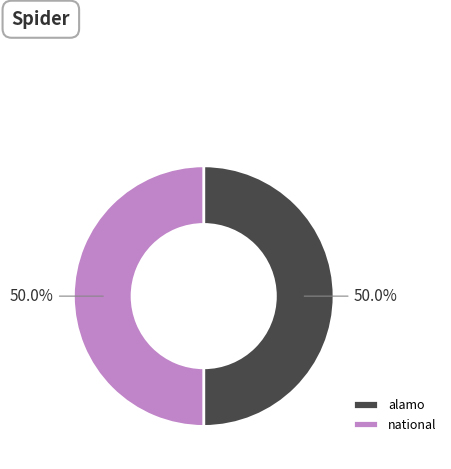

Combined, do alamo and national account for over 50%?

Yes